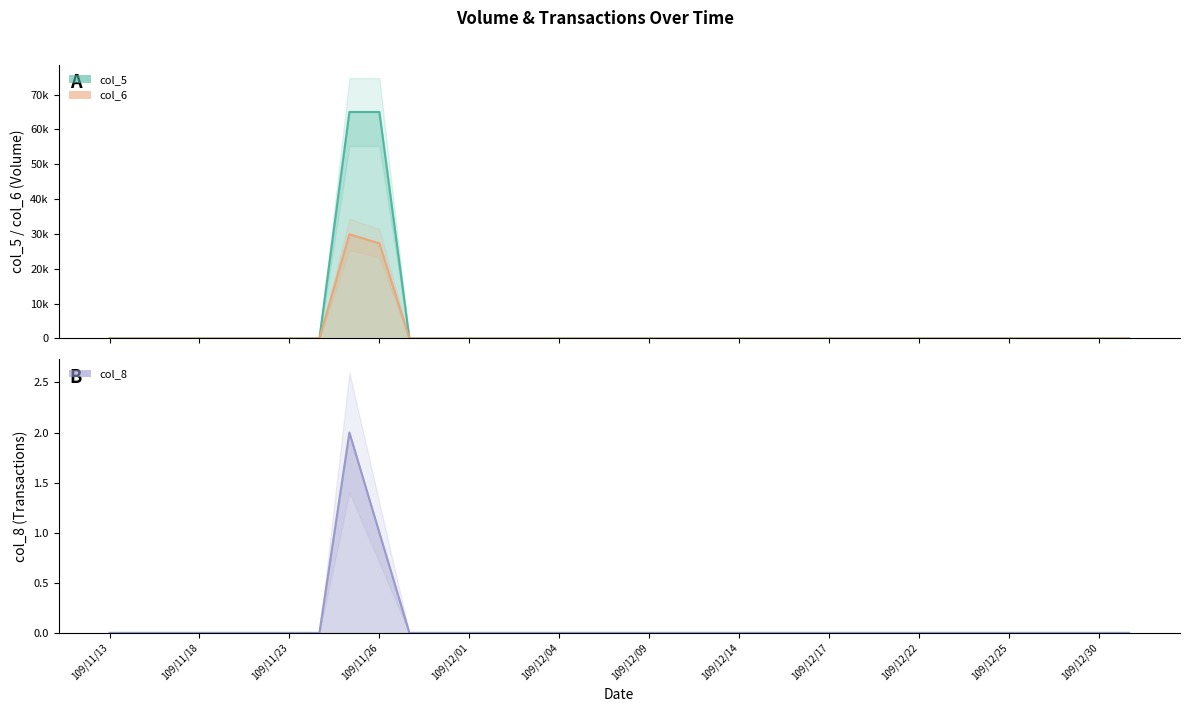

Reading left to right, list all the values displayed in this chart.

col_5: 109/11/13=0	109/11/16=0	109/11/17=0	109/11/18=0	109/11/19=0	109/11/20=0	109/11/23=0	109/11/24=0	109/11/25=65000	109/11/26=65000	109/11/27=0	109/11/30=0	109/12/01=0	109/12/02=0	109/12/03=0	109/12/04=0	109/12/07=0	109/12/08=0	109/12/09=0	109/12/10=0	109/12/11=0	109/12/14=0	109/12/15=0	109/12/16=0	109/12/17=0	109/12/18=0	109/12/21=0	109/12/22=0	109/12/23=0	109/12/24=0	109/12/25=0	109/12/28=0	109/12/29=0	109/12/30=0	109/12/31=0
col_6: 109/11/13=0	109/11/16=0	109/11/17=0	109/11/18=0	109/11/19=0	109/11/20=0	109/11/23=0	109/11/24=0	109/11/25=29900	109/11/26=27300	109/11/27=0	109/11/30=0	109/12/01=0	109/12/02=0	109/12/03=0	109/12/04=0	109/12/07=0	109/12/08=0	109/12/09=0	109/12/10=0	109/12/11=0	109/12/14=0	109/12/15=0	109/12/16=0	109/12/17=0	109/12/18=0	109/12/21=0	109/12/22=0	109/12/23=0	109/12/24=0	109/12/25=0	109/12/28=0	109/12/29=0	109/12/30=0	109/12/31=0
col_8: 109/11/13=0	109/11/16=0	109/11/17=0	109/11/18=0	109/11/19=0	109/11/20=0	109/11/23=0	109/11/24=0	109/11/25=2	109/11/26=1	109/11/27=0	109/11/30=0	109/12/01=0	109/12/02=0	109/12/03=0	109/12/04=0	109/12/07=0	109/12/08=0	109/12/09=0	109/12/10=0	109/12/11=0	109/12/14=0	109/12/15=0	109/12/16=0	109/12/17=0	109/12/18=0	109/12/21=0	109/12/22=0	109/12/23=0	109/12/24=0	109/12/25=0	109/12/28=0	109/12/29=0	109/12/30=0	109/12/31=0